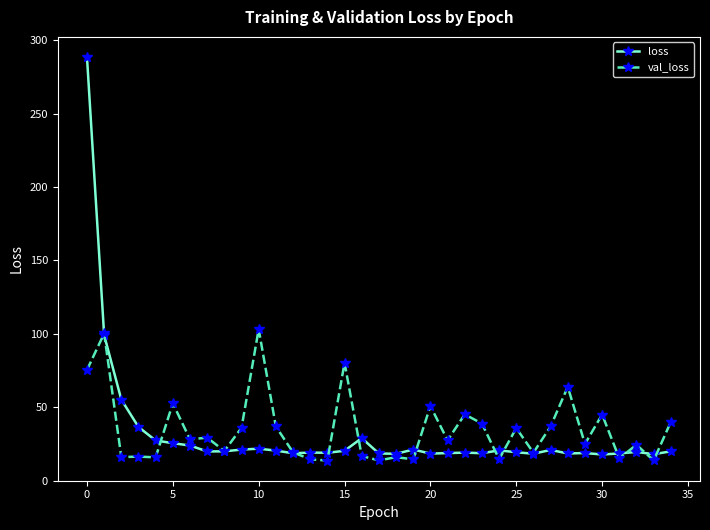

What is the average value of the val_loss series?

34.7